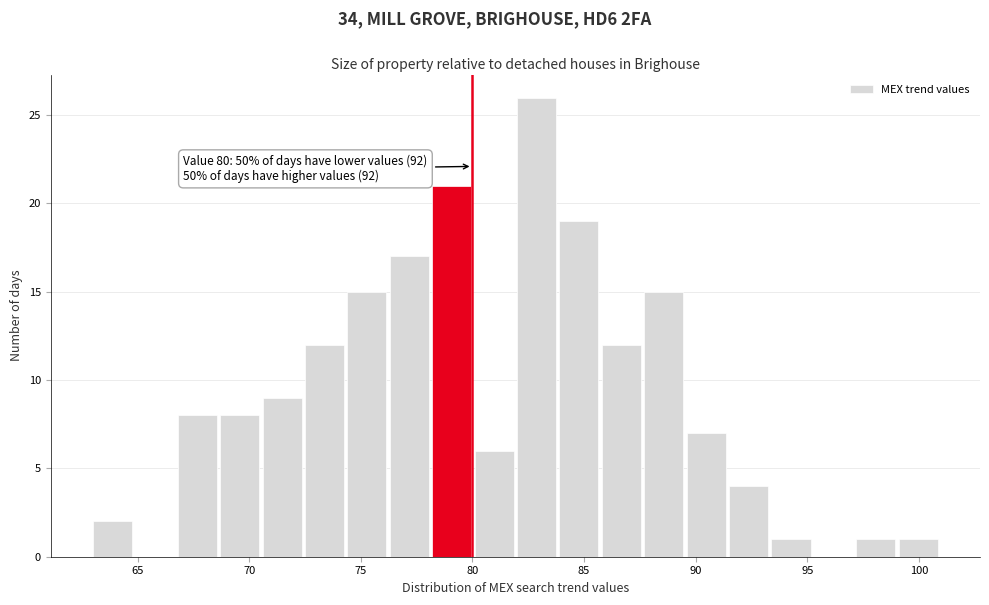

Around what value on the x-axis is the tallest bar? Give the approximate position of its centre, as read against the axis.

83.0